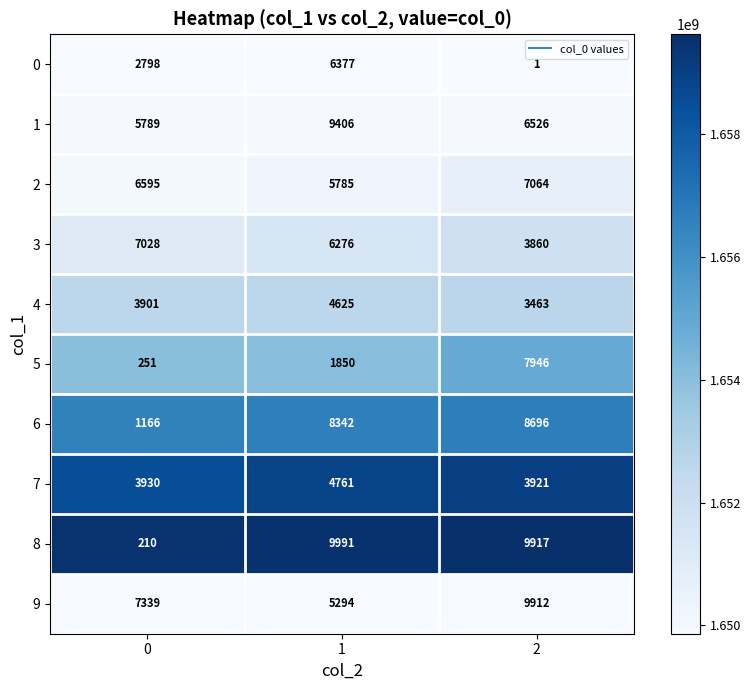

What is the lowest value of the 1 series?

5789